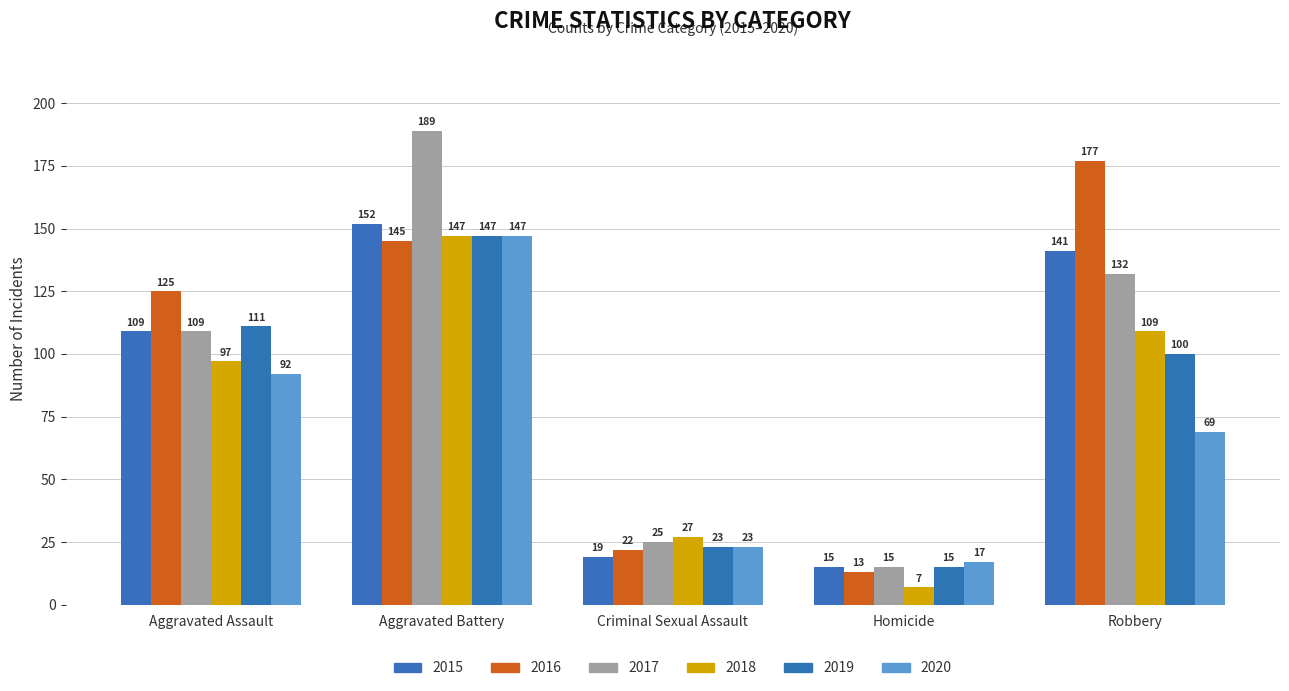

True or false: 2017 has a value of 44 at Criminal Sexual Assault.

False